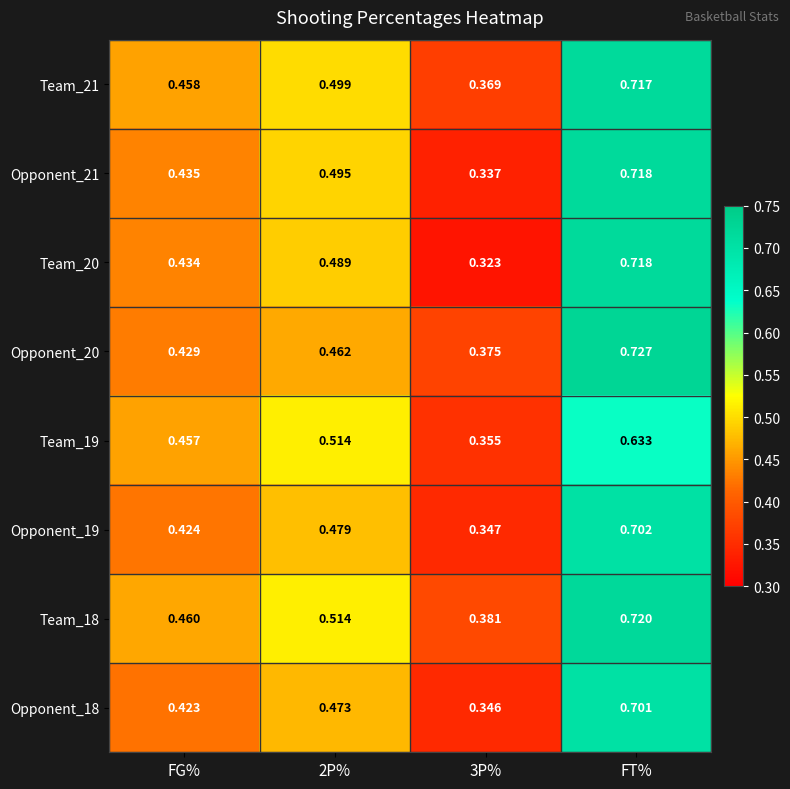

Which category has the highest value in the Opponent_21 series?

FT%